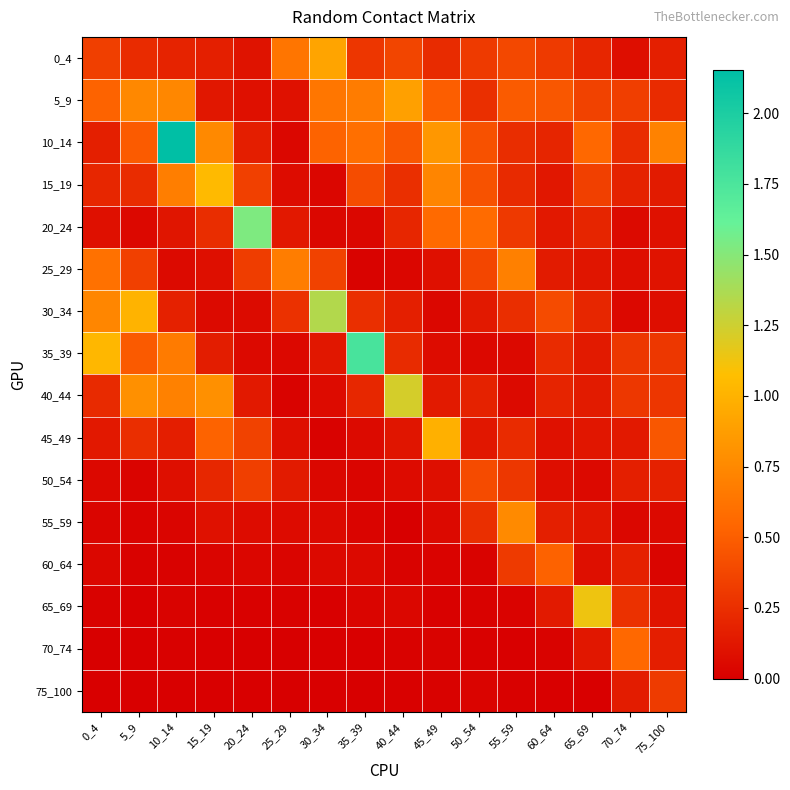

At 60_64, list the series in order from smallest to largest.

75_100, 70_74, 50_54, 45_49, 15_19, 20_24, 65_69, 25_29, 55_59, 40_44, 10_14, 35_39, 0_4, 30_34, 5_9, 60_64